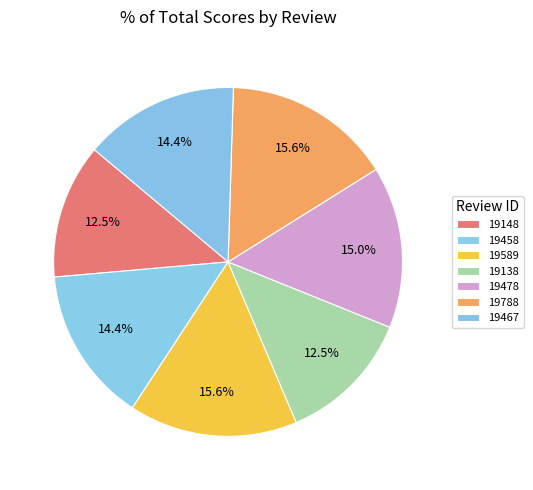

The 19788 slice represents 16% of the pie. True or false?

True